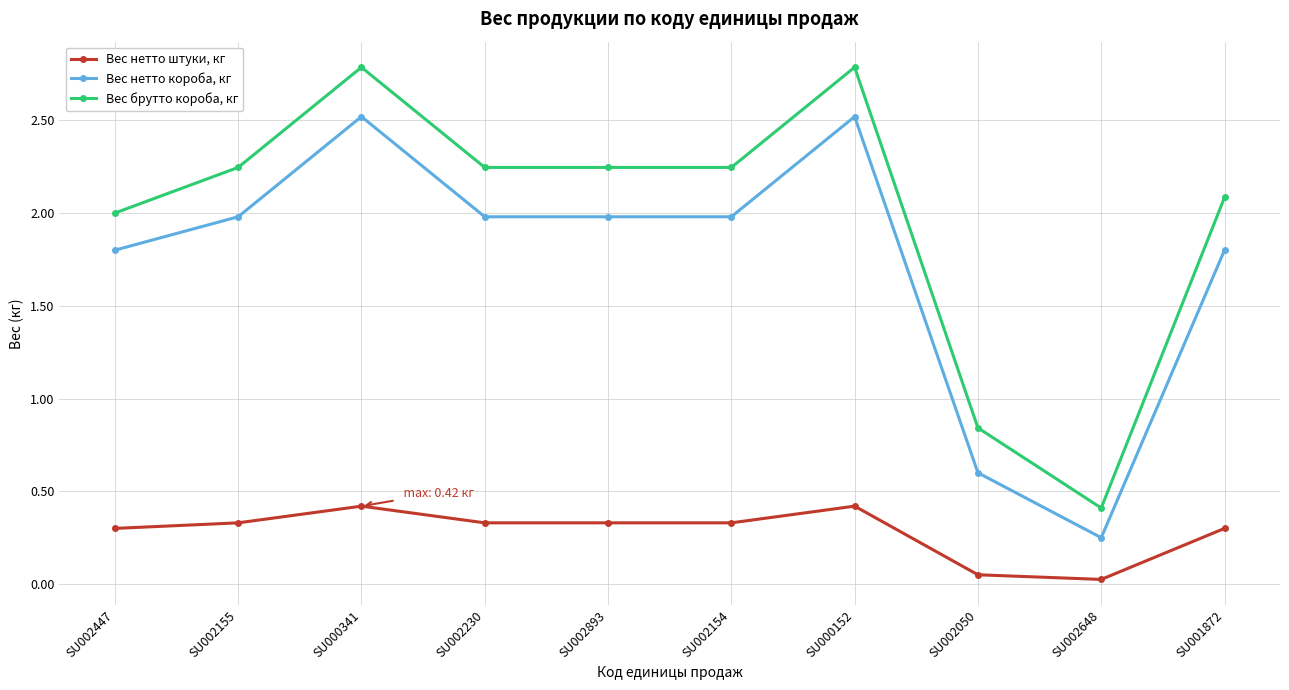

What is the sum of all Вес брутто короба, кг values?

19.9